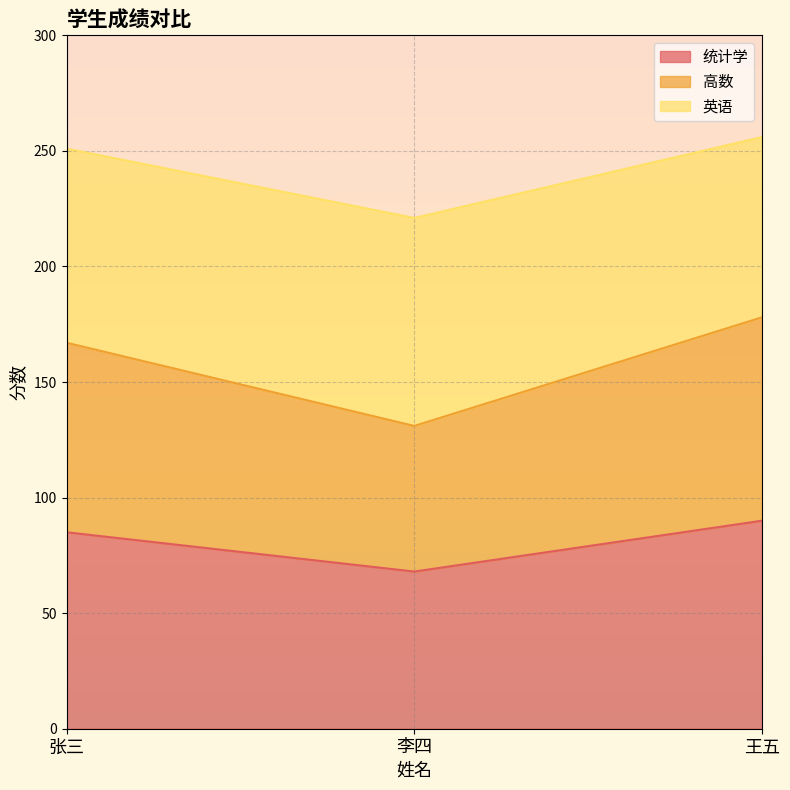

What is the total value across all series at 张三?

251